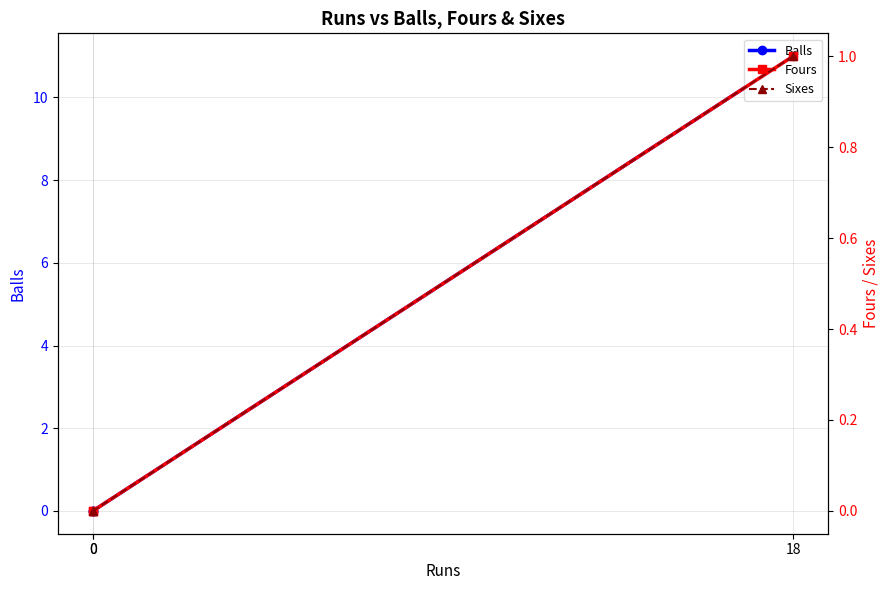

Which has a higher value, 18 or 0?

18